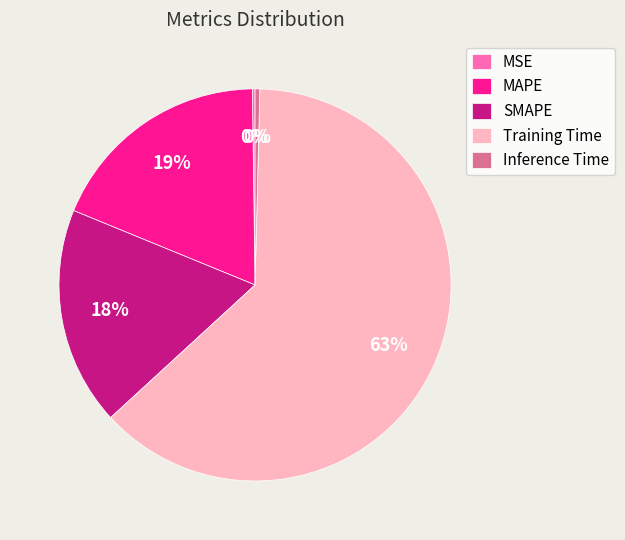

To the nearest percent, what percentage of the pie is Training Time?

63%